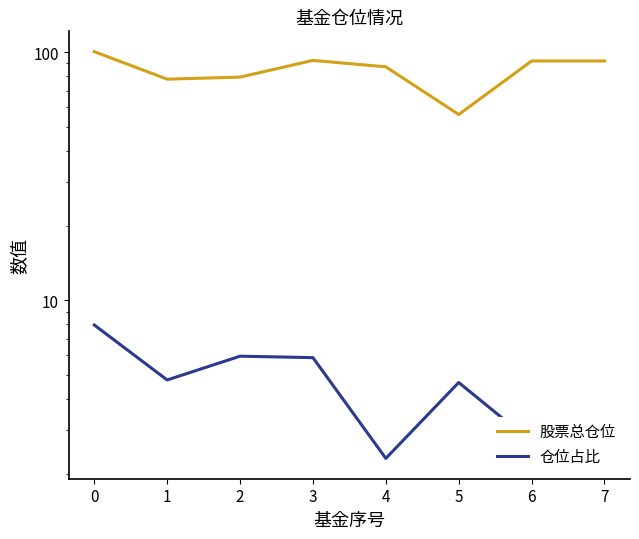

What is the average value of the 仓位占比 series?

4.6